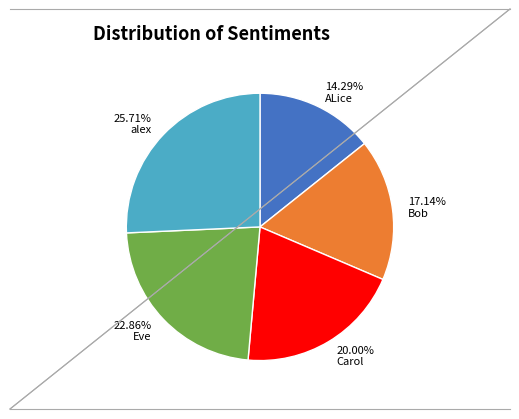

Which category has the smallest portion of the pie?

14.29% ALice